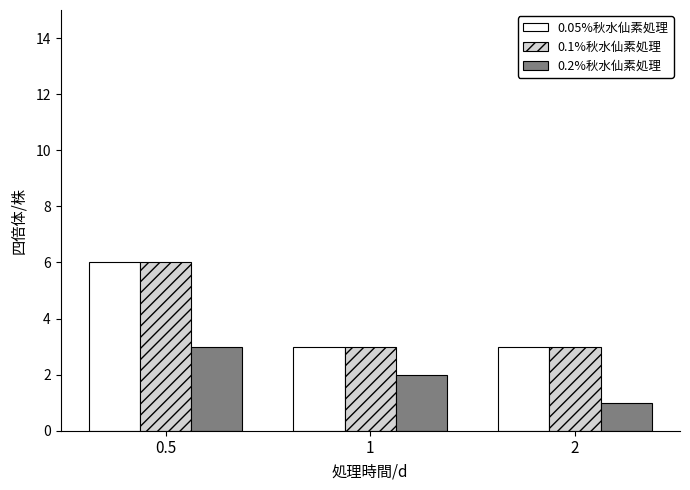

How many values in the 0.2%秋水仙素処理 series are below 2?

1